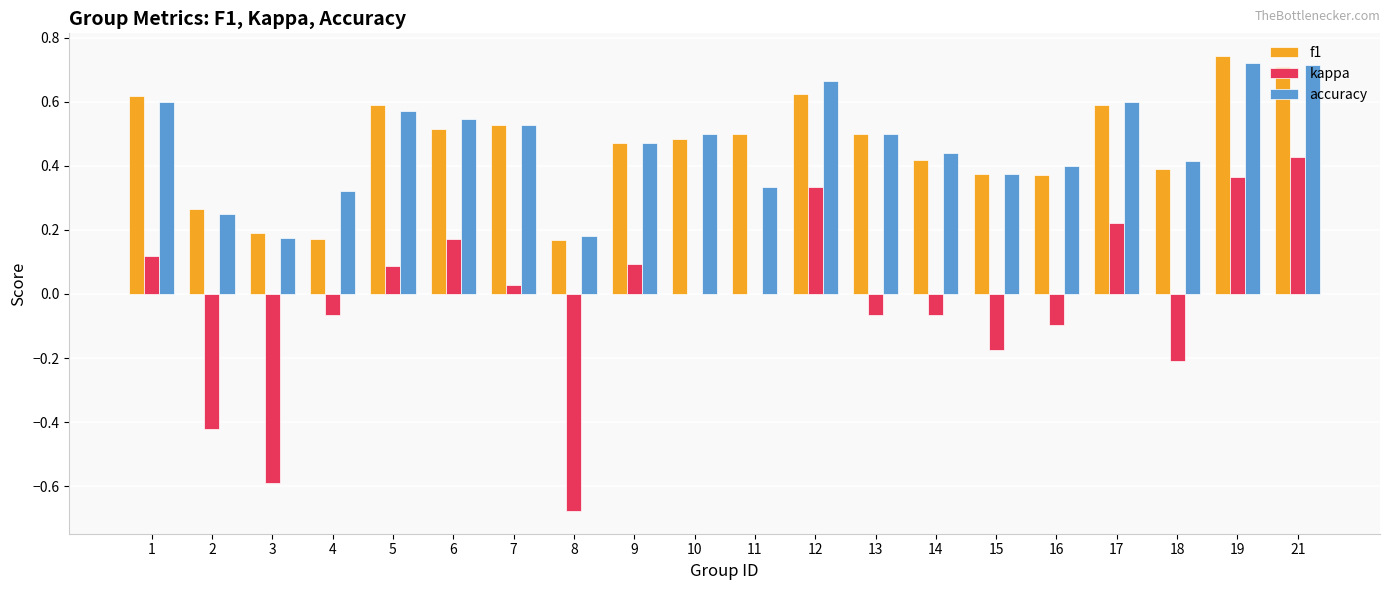

What is the sum of all f1 values?

9.2